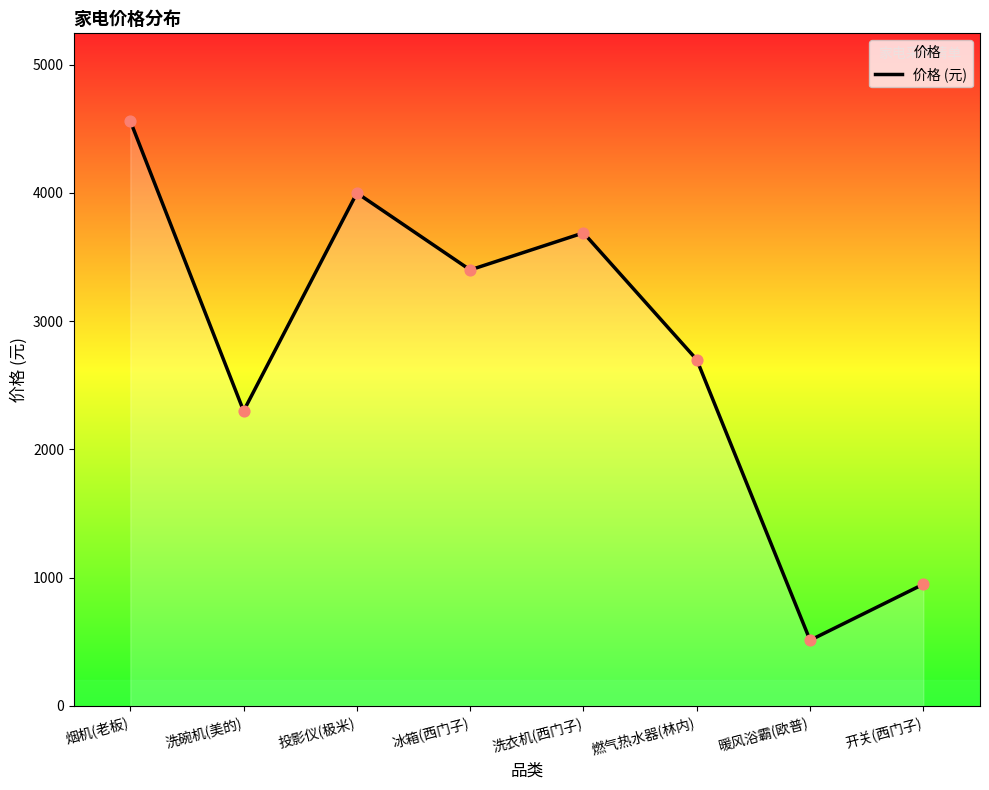

What is the change in value from 燃气热水器(林内) to 开关(西门子)?

-1751